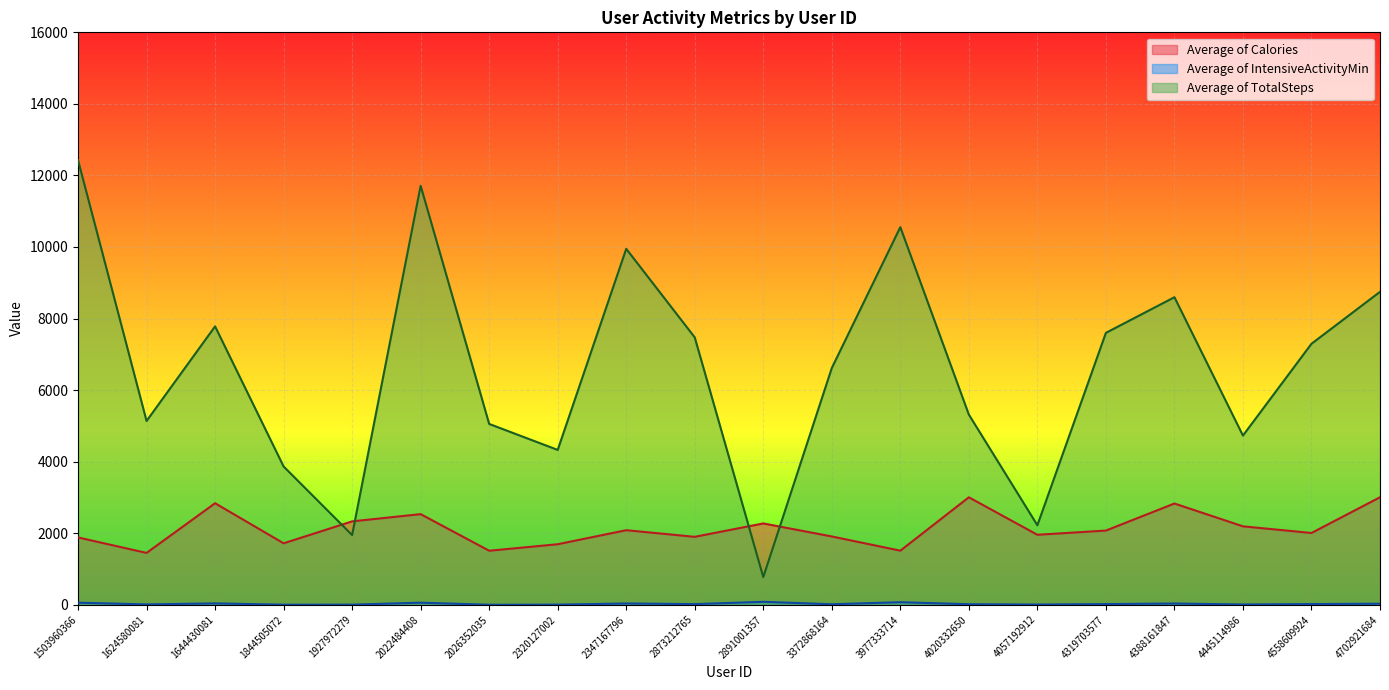

At which label is Average of Calories closest to 2227?

4445114986